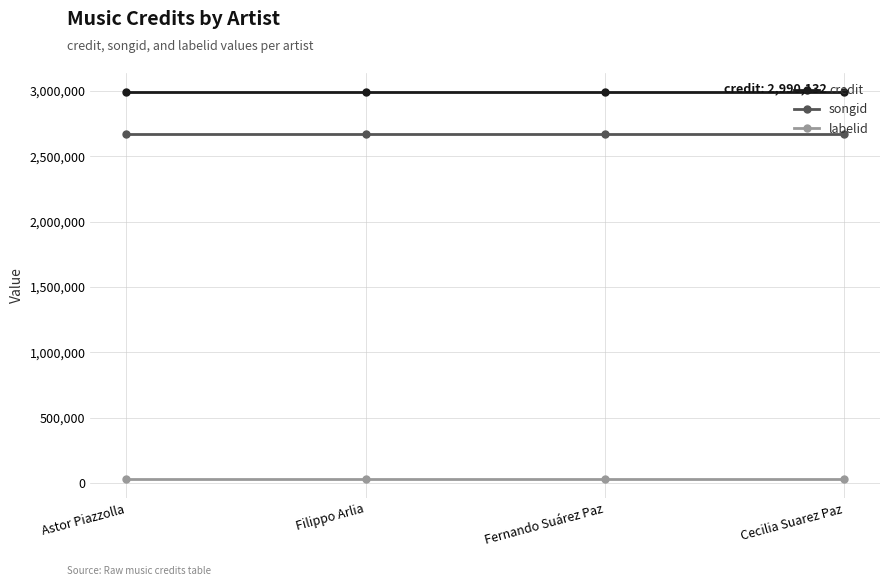

The labelid series shows 34481 at Fernando Suárez Paz. True or false?

True